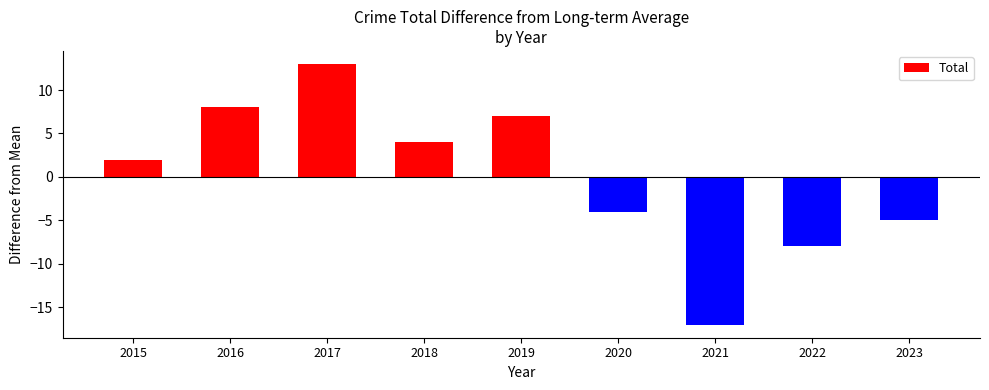

At which label is the value closest to -2?

2020